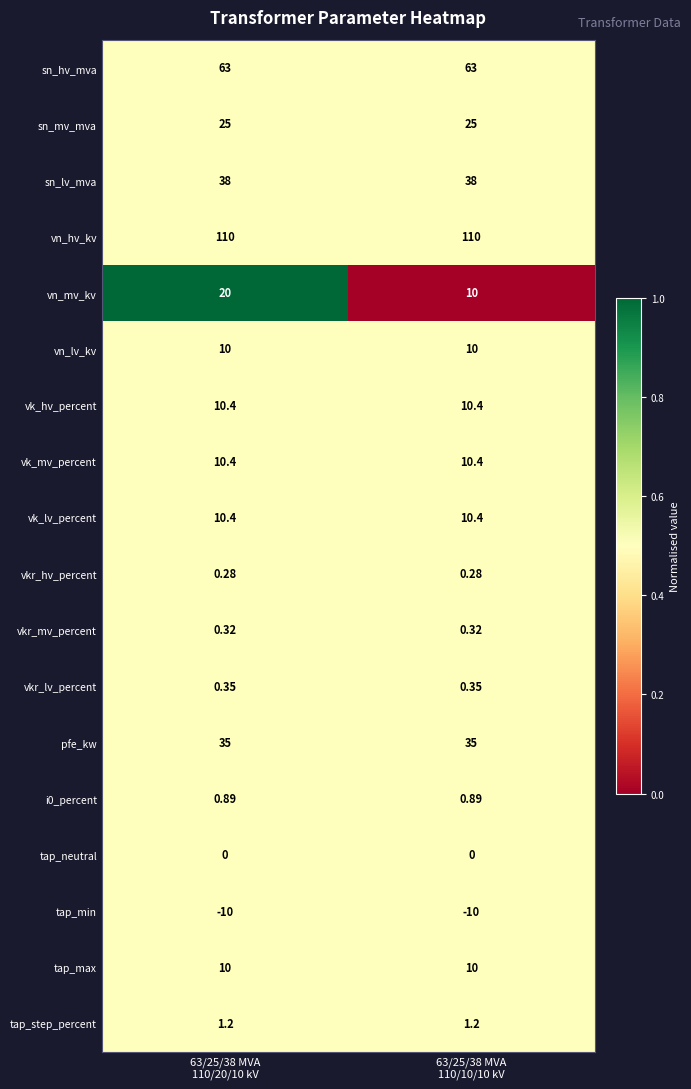

Which series has the widest spread of values?

vn_mv_kv